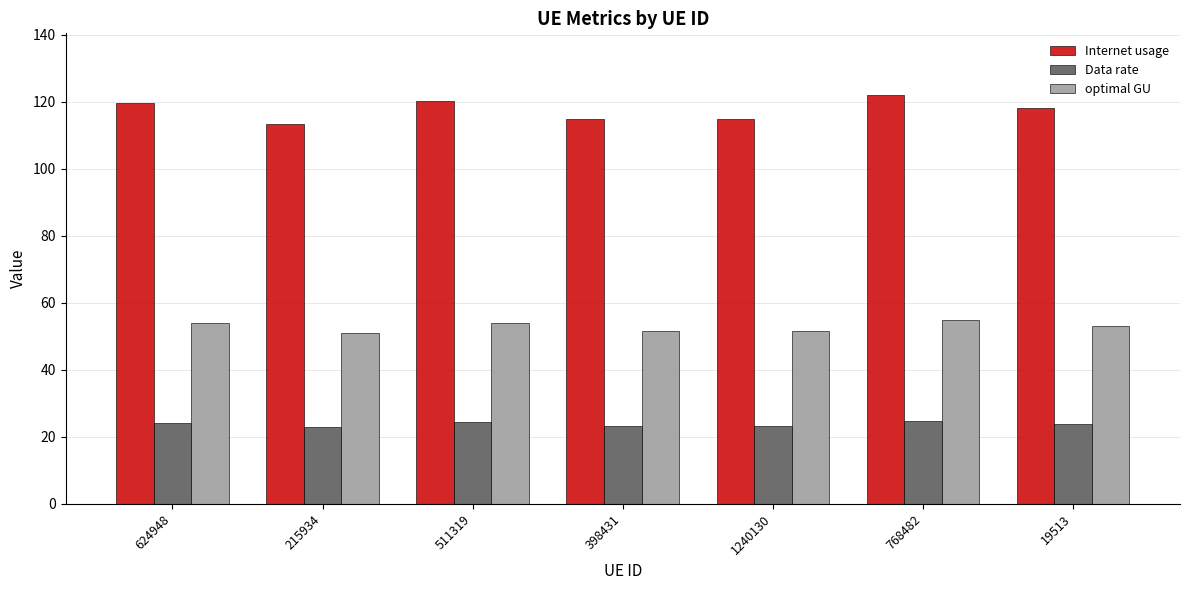

Which series changed the most between 511319 and 398431?

Internet usage